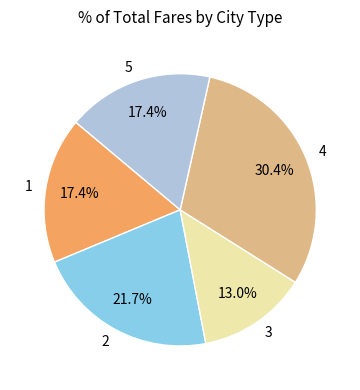

Does 1 account for over 50% of the chart?

No